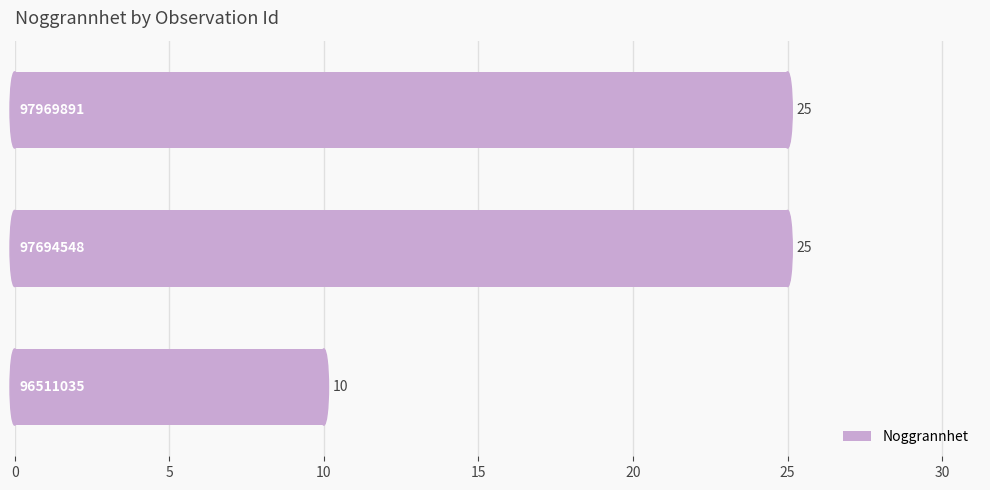

Reading top to bottom, extract all data points from this chart.

25	25	10